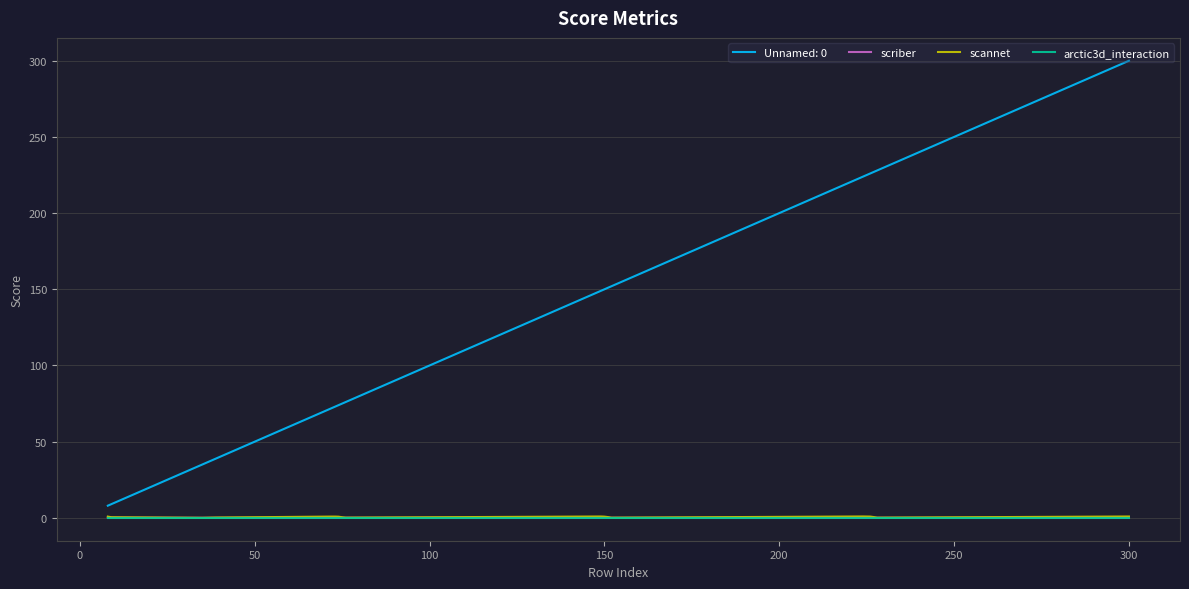

After their last crossing, which series has the higher values: scannet or scriber?

scannet